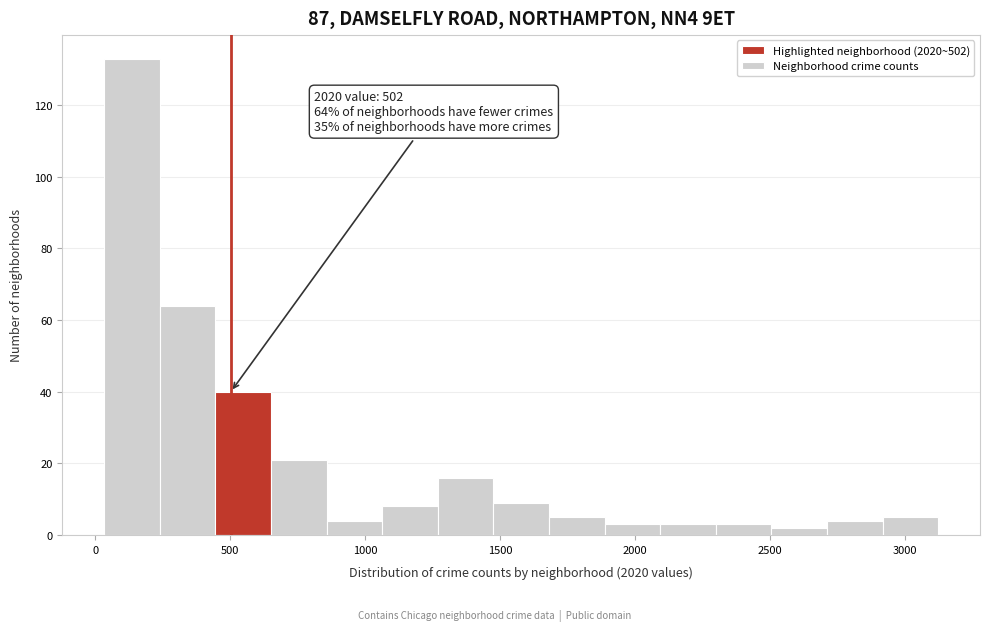

Which range on the x-axis has the tallest bar?

50 to 250